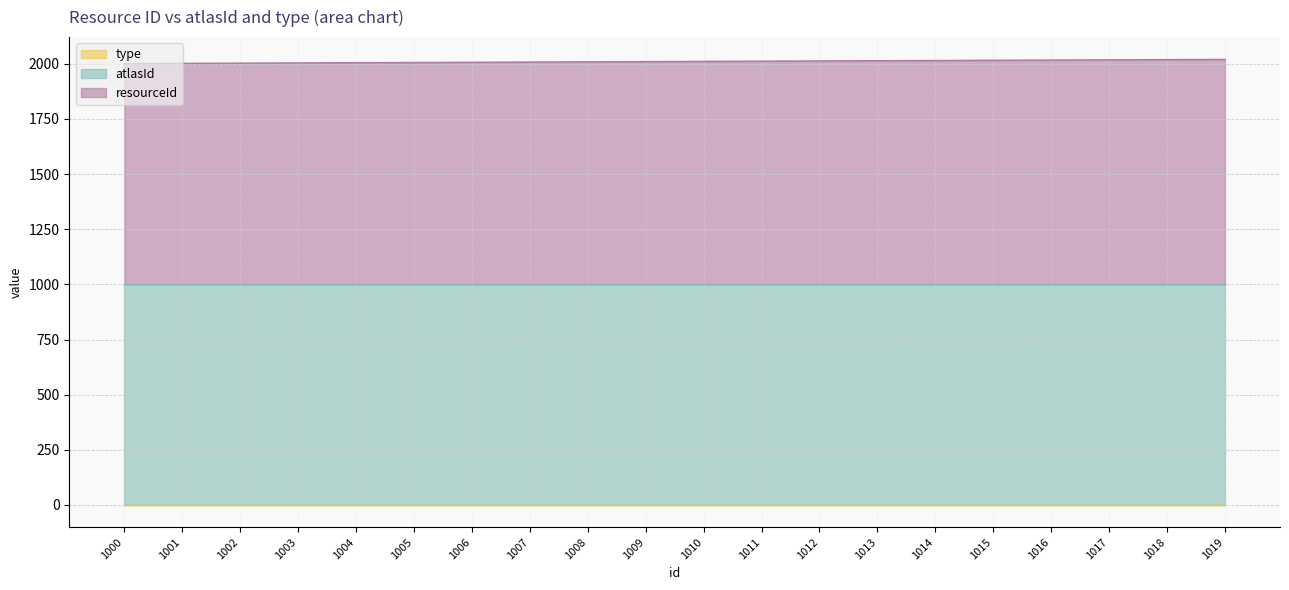

Count the number of categories in the chart.

20